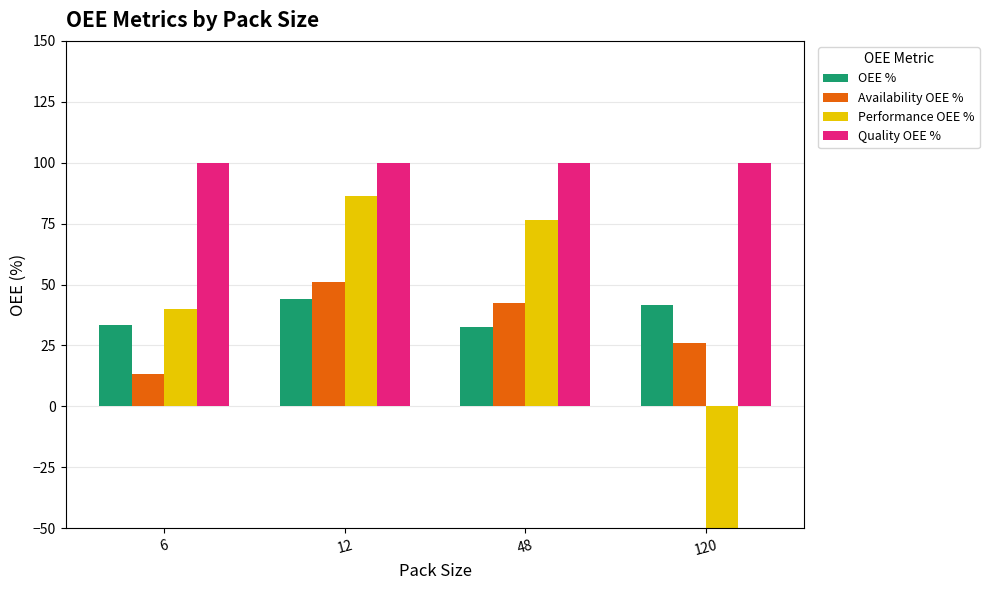

The Availability OEE % series shows 26.0 at 120. True or false?

True